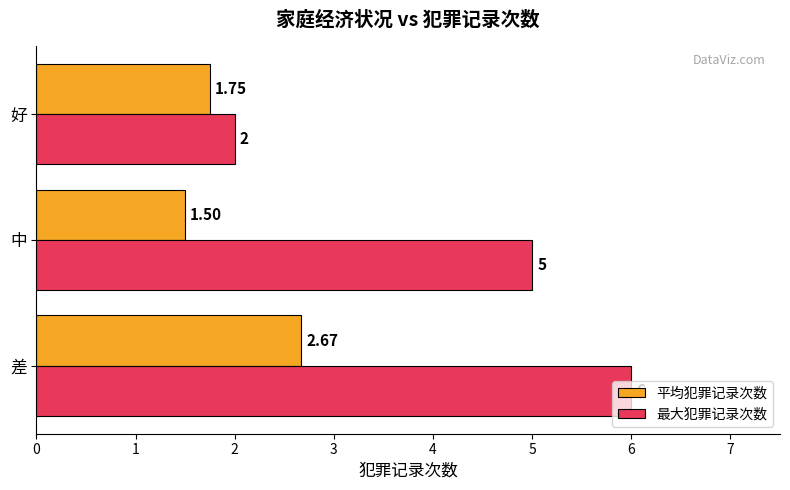

Is the value of 平均犯罪记录次数 at 好 greater than the value of 最大犯罪记录次数 at 好?

No